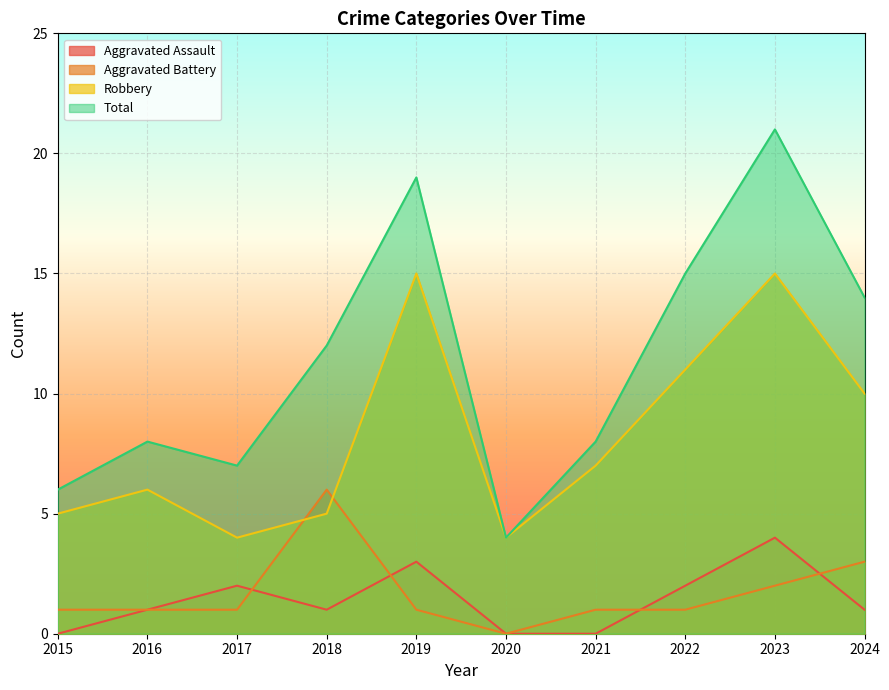

Does the chart display data point markers on the line(s)?

No